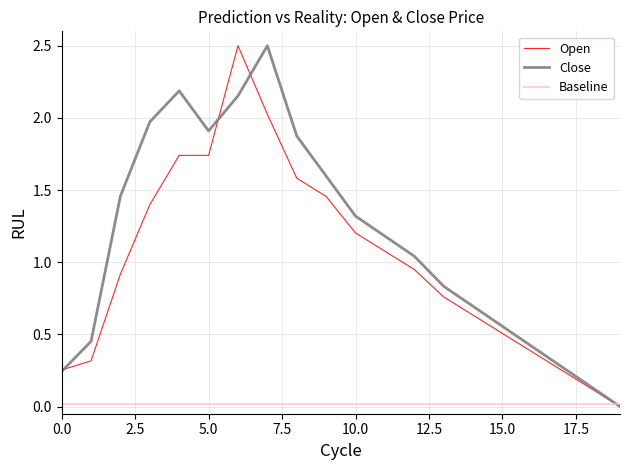

Which series has the largest total across all categories?

Close